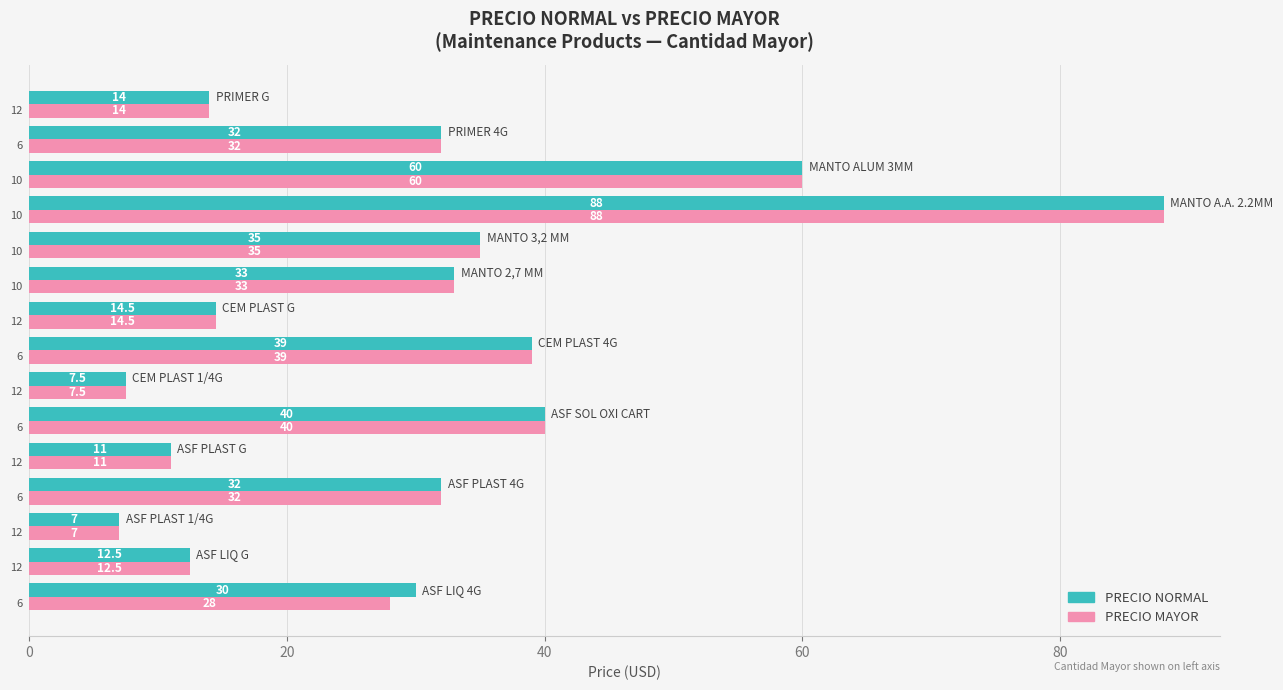

What is the difference between the maximum and second lowest values in the PRECIO MAYOR series?

80.5